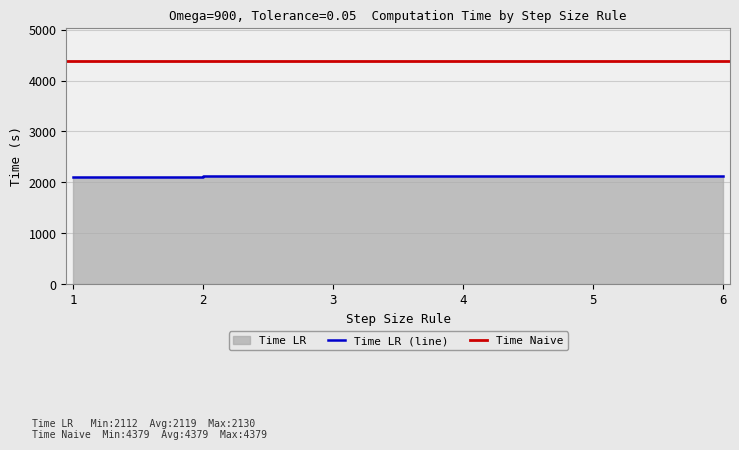

Reading left to right, extract all data points from this chart.

Step Size Rule: 1	2	3	4	5	6
Time LR: 2112	2115	2119	2127	2130	2116
Time Naive: 4379	4379	4379	4379	4379	4379